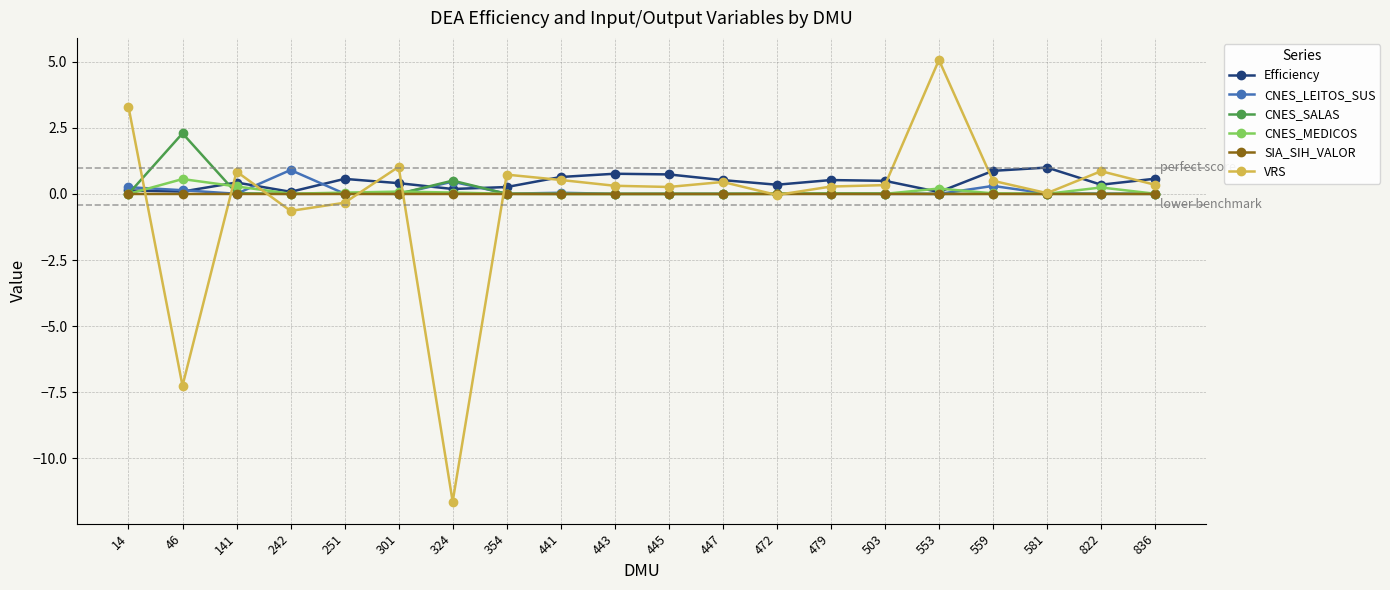

What is the difference between the highest and lowest values at 503?

0.5